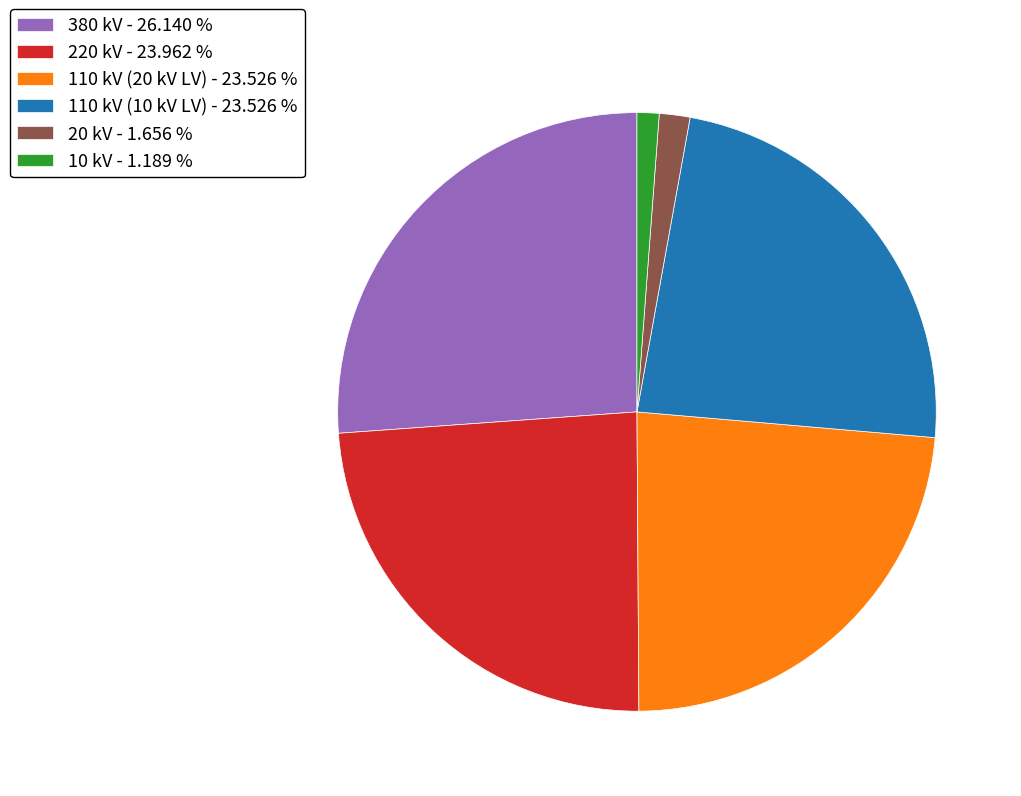

Does any single category account for the majority?

No